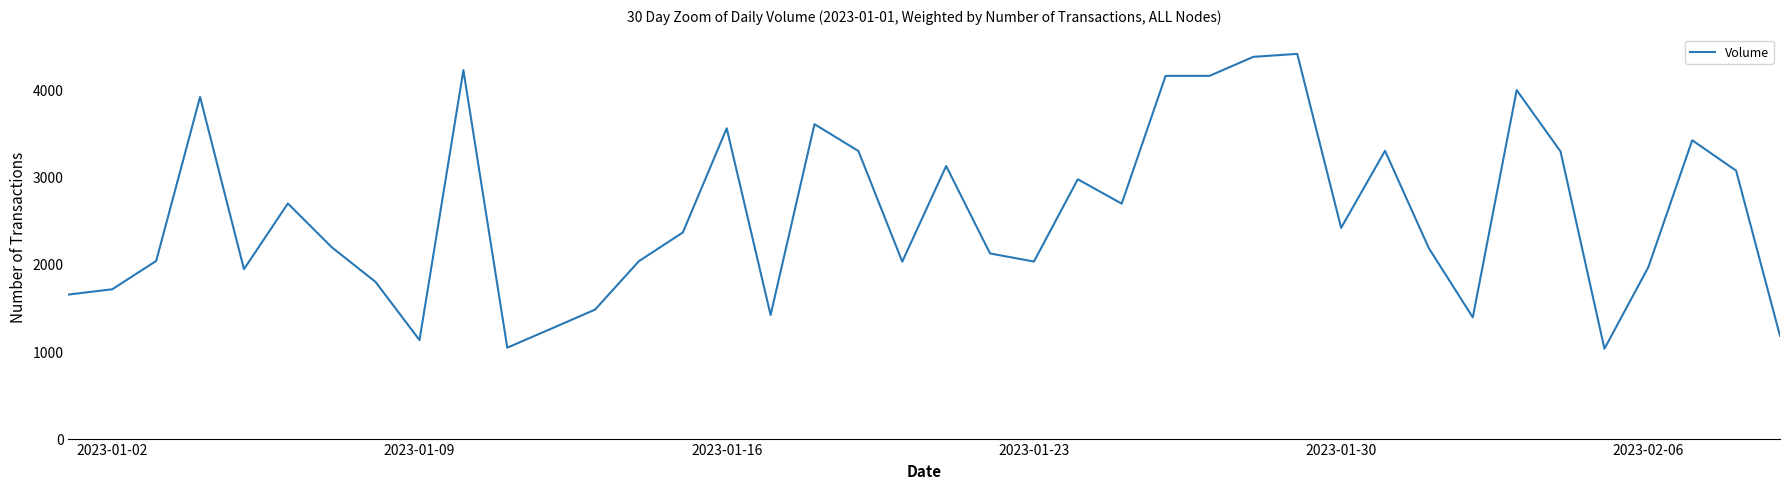

What is the greatest value displayed?

4405